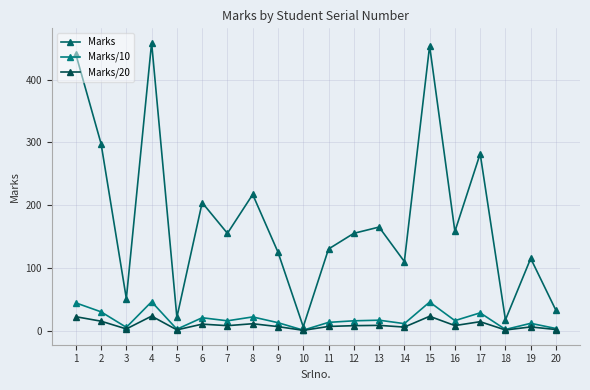

True or false: Marks and Marks/20 cross at least once.

False